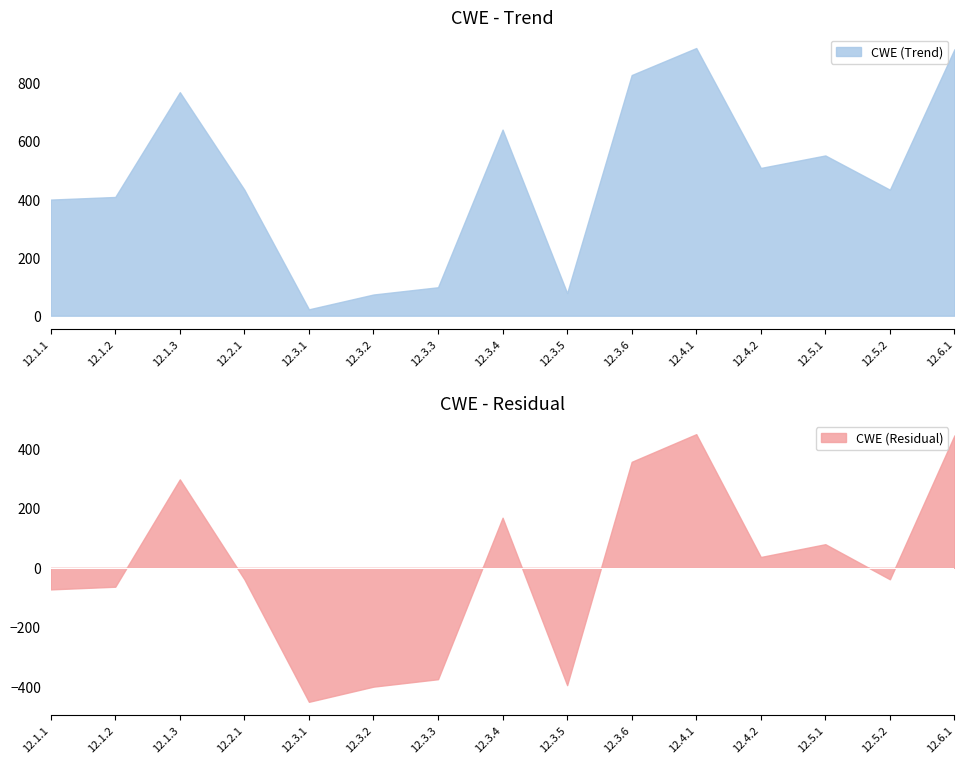

At which category does CWE (Trend) reach its first local peak?

12.1.3